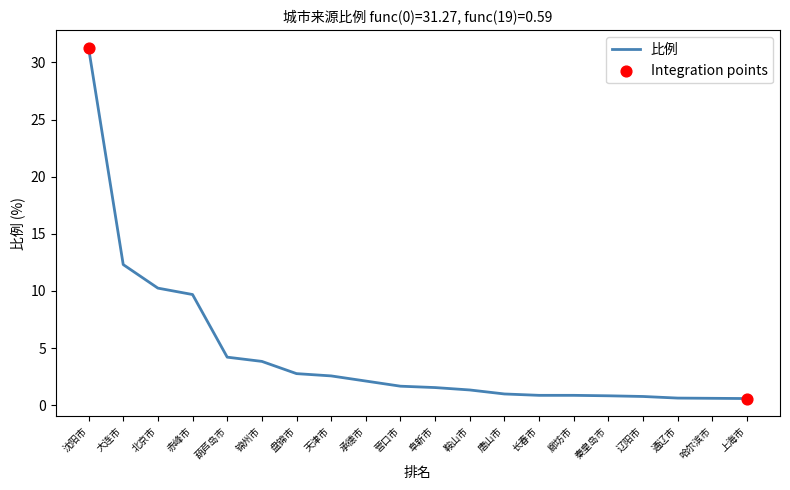

What is the ratio of the value at 北京市 to the value at 阜新市?

6.6